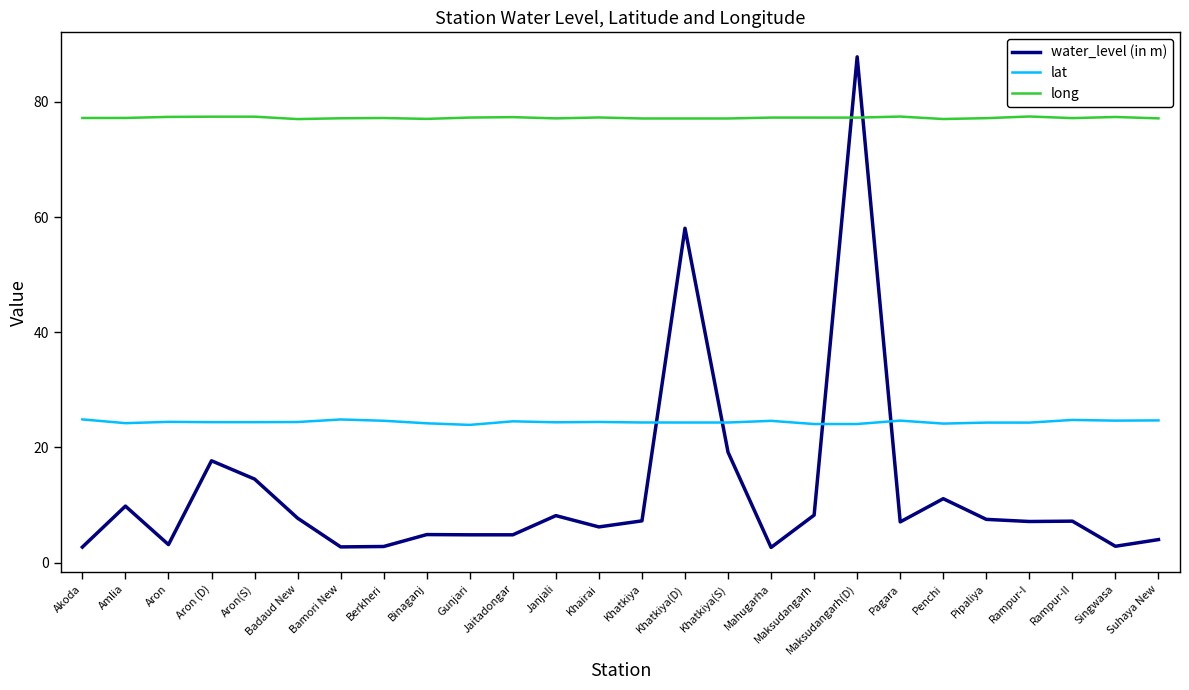

Which category has the highest value in the water_level (in m) series?

Maksudangarh(D)